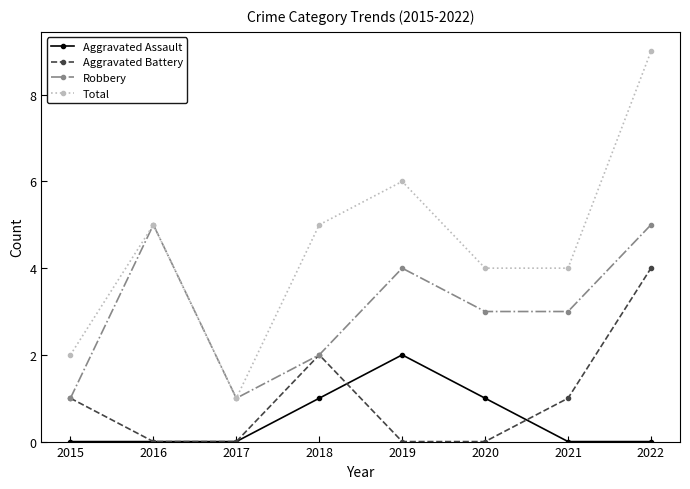

What is the value of the Total point at the 2nd from the left?

5